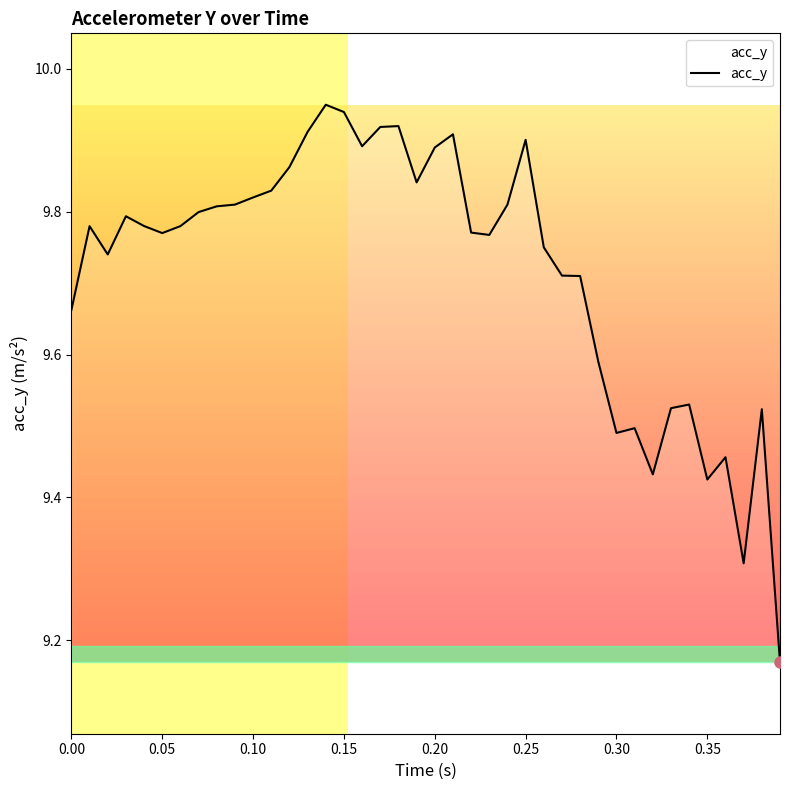

What is the difference between the maximum and minimum values?

0.8